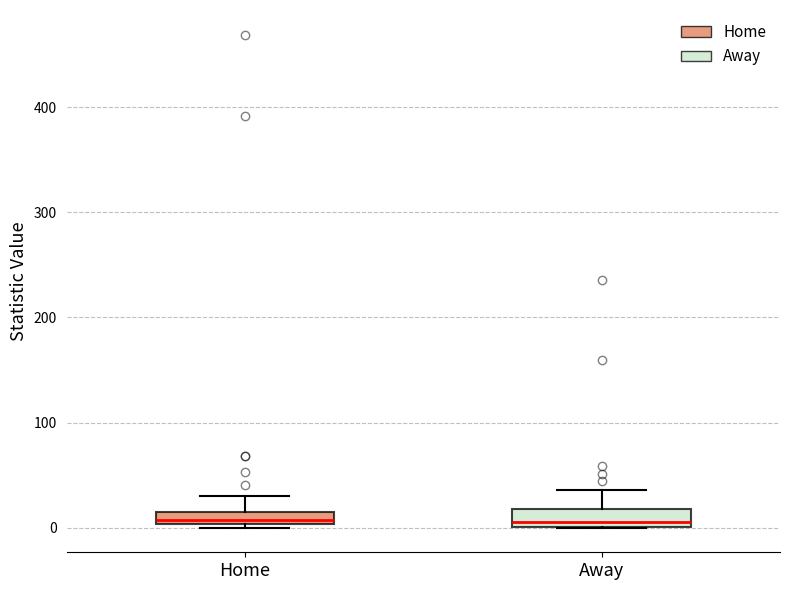

Where does the median line of the box for Away sit on the y-axis? The values are not printed on the chart, so give them approximately, as read against the axis.

10